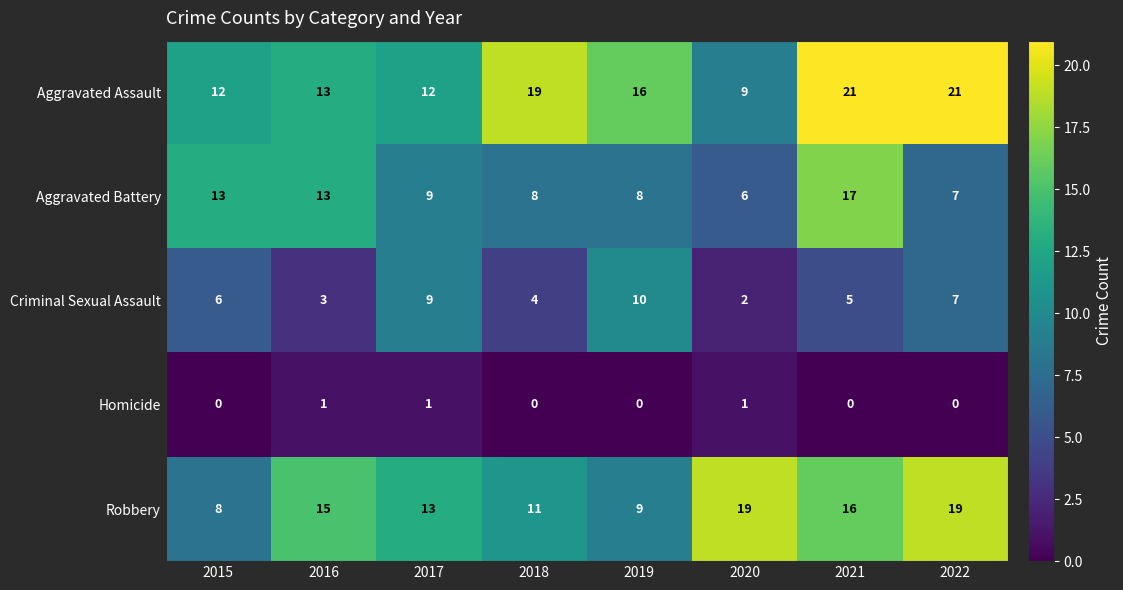

At how many categories does at least one series exceed 9?

8